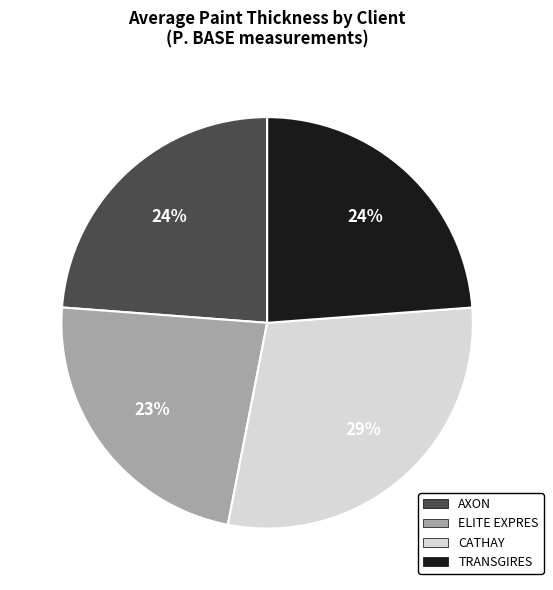

Is it true that ELITE EXPRES is 11% of the pie?

False